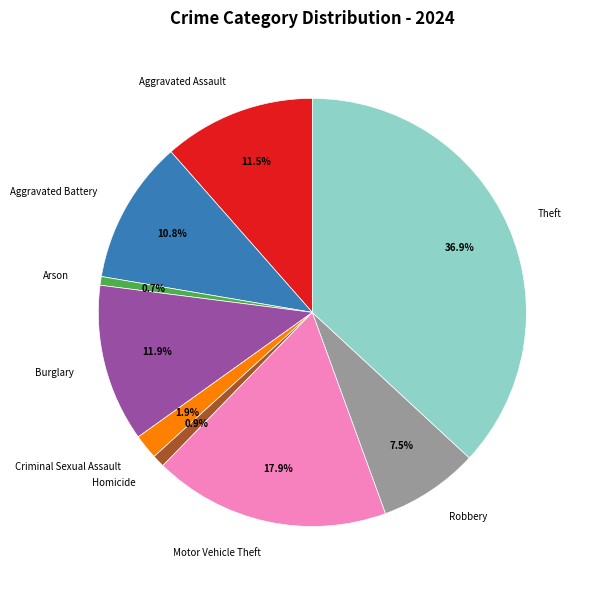

Is there any slice that represents more than half of the pie?

No